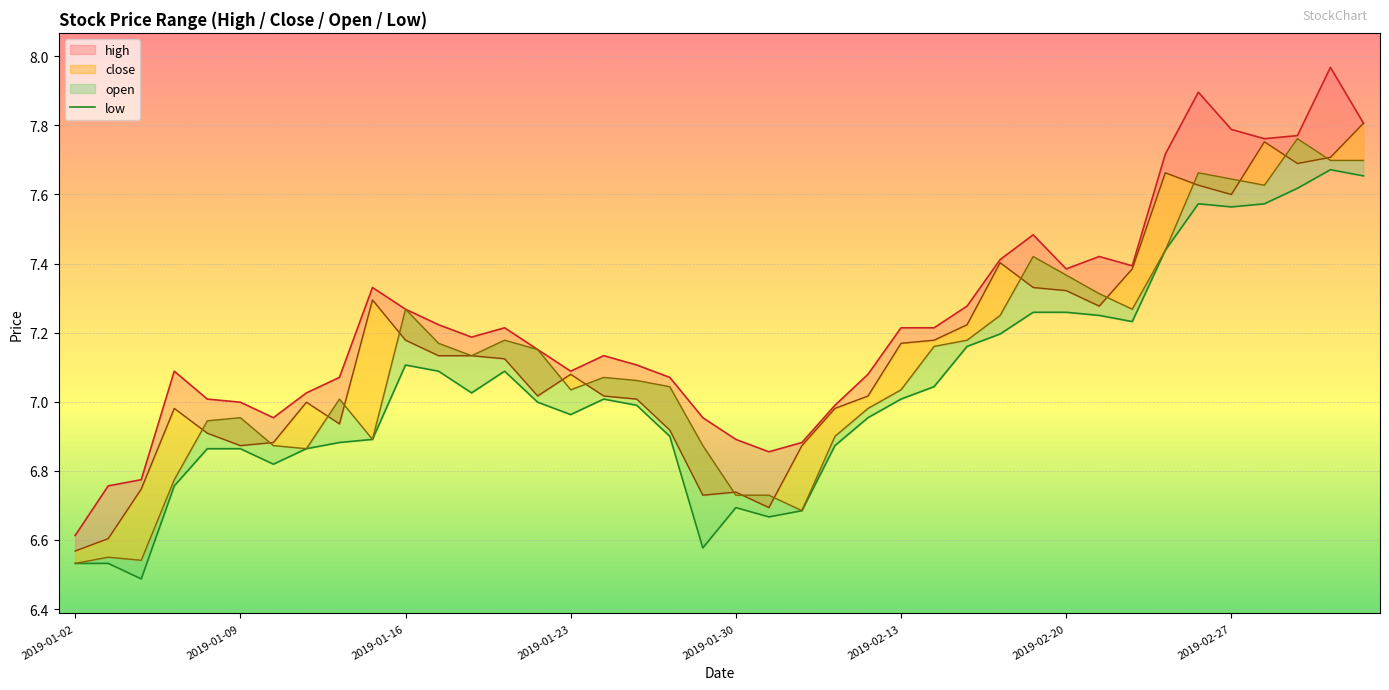

Approximately how many times larger is the value at 26 compared to 29?

1.0